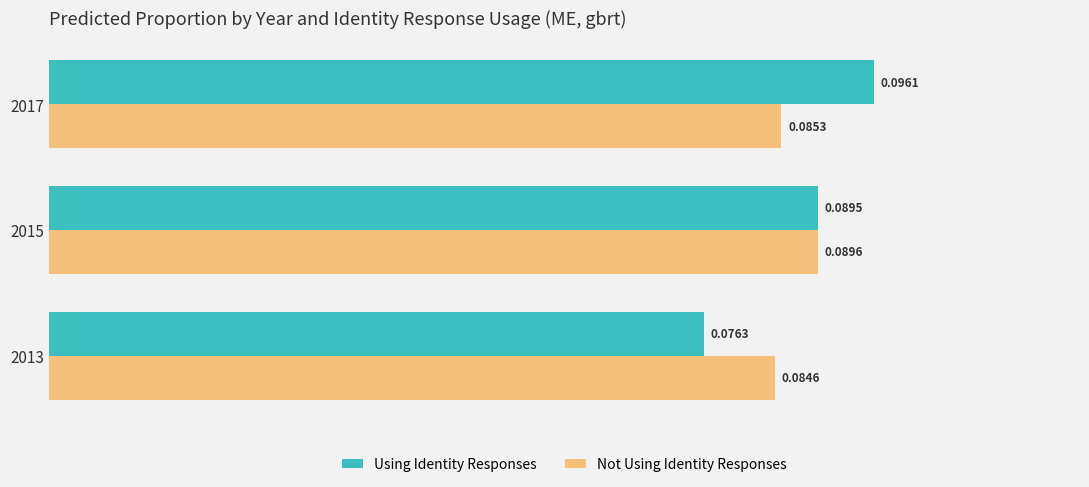

At how many categories does at least one series exceed 0?

3